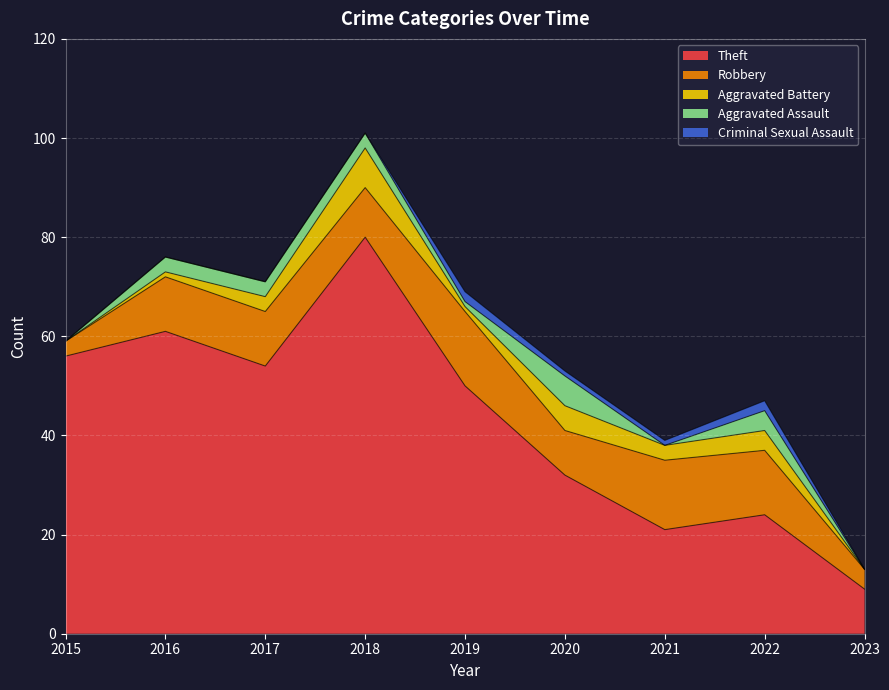

What is the average value of the Aggravated Assault series?

2